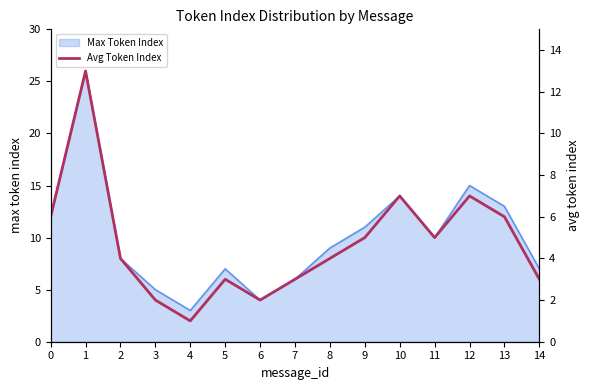

True or false: the data shows 1 at 4.

True